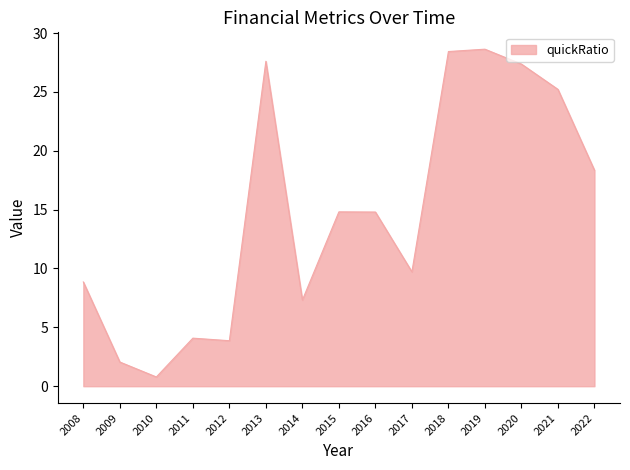

Where does the data first go above 14?

2013